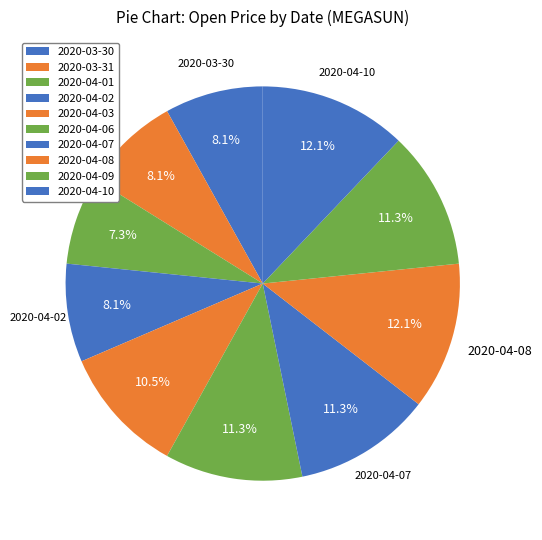

Which slice is the largest?

2020-04-08